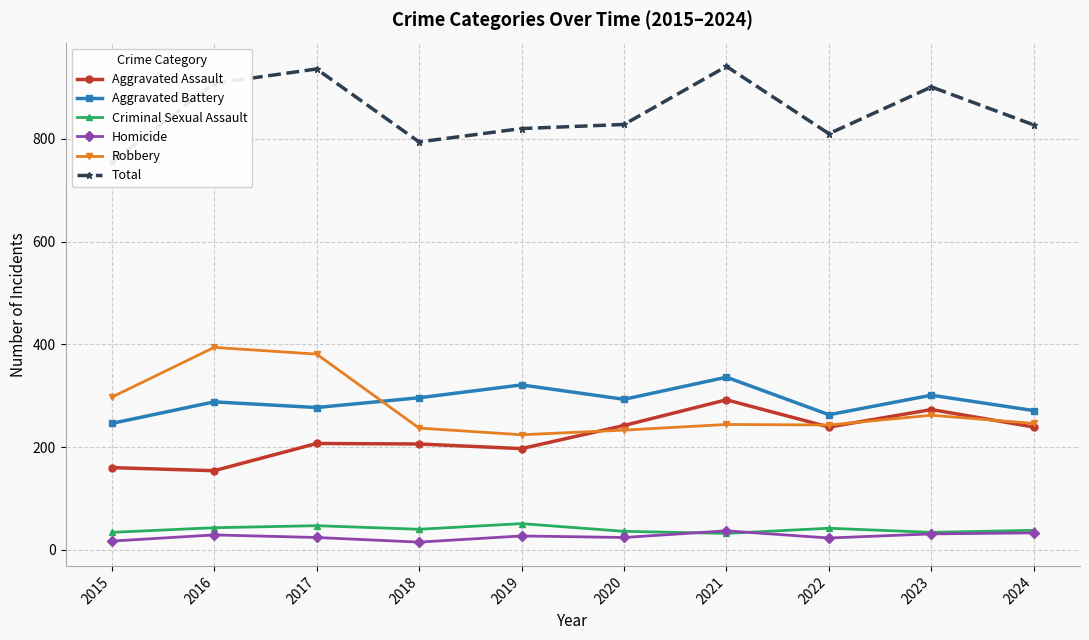

True or false: Total and Aggravated Assault cross at least once.

False